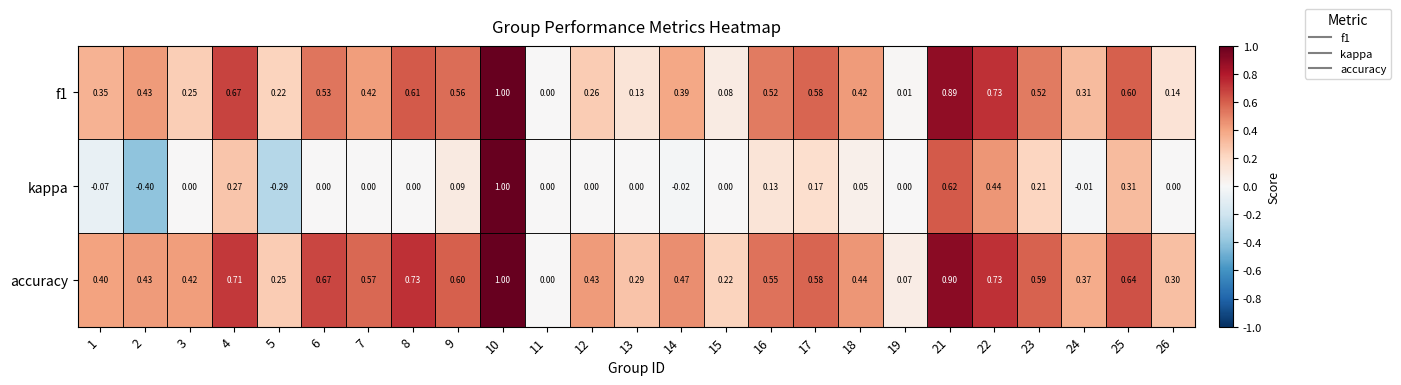

At which category is the sum across all series the highest?

10